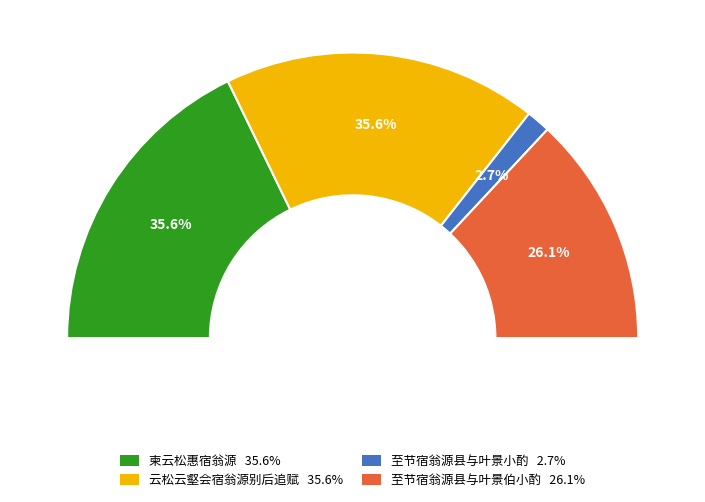

Do 至节宿翁源县与叶景小酌 and 至节宿翁源县与叶景伯小酌 together represent more than half of the pie?

No